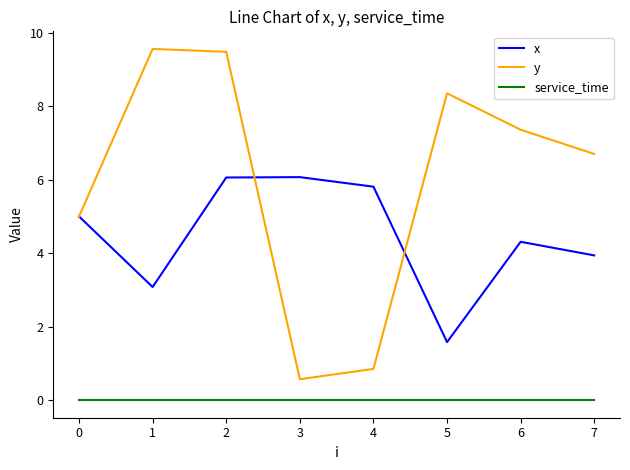

What is the difference between the maximum and second lowest values in the x series?

3.0